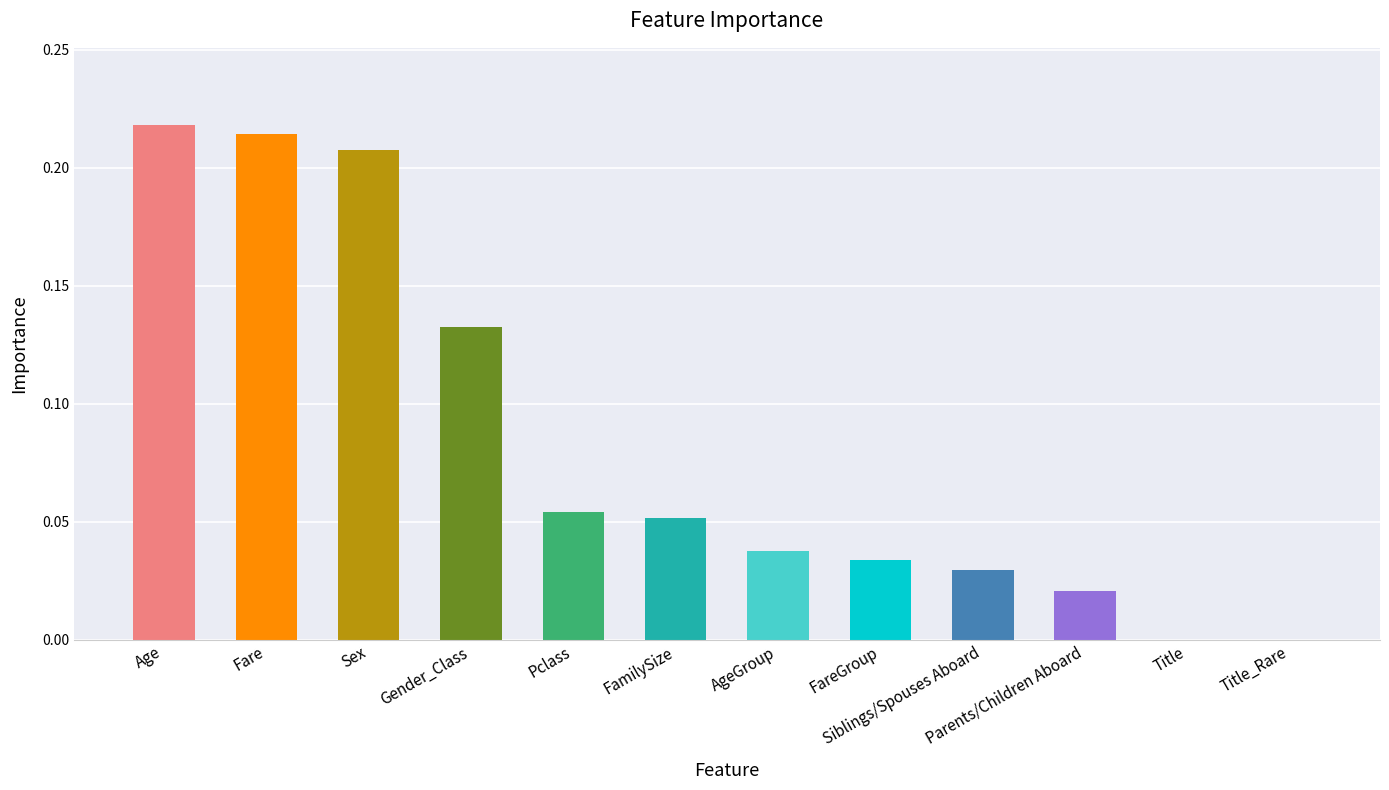

Is it true that the value at Title is 0.0?

True